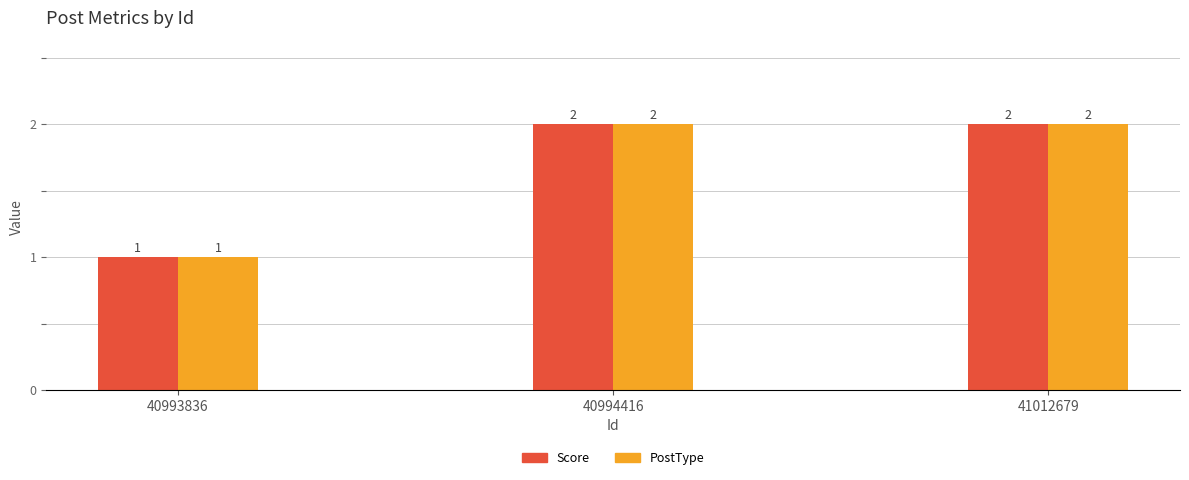

Count the PostType values in the range 1 to 2.

3